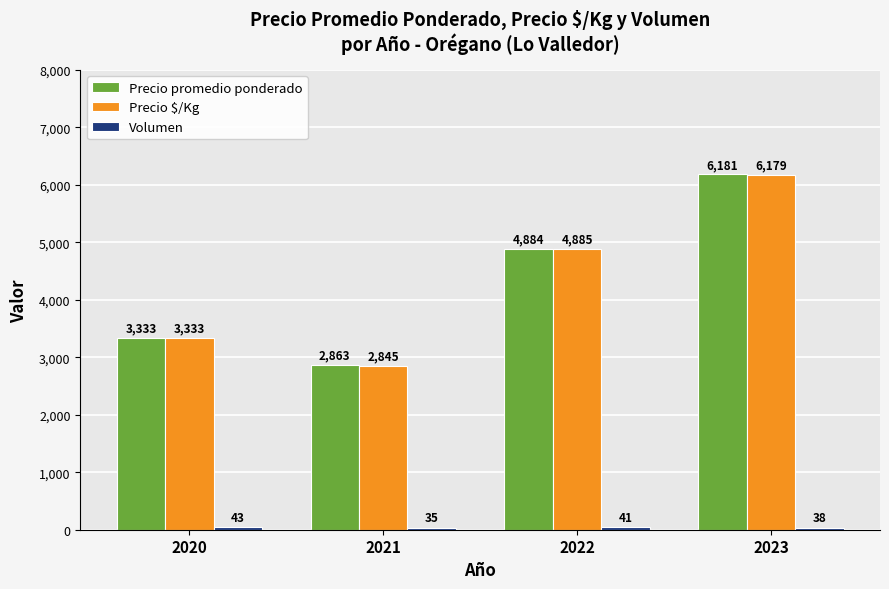

How many values in the Precio promedio ponderado series are below 4884?

2